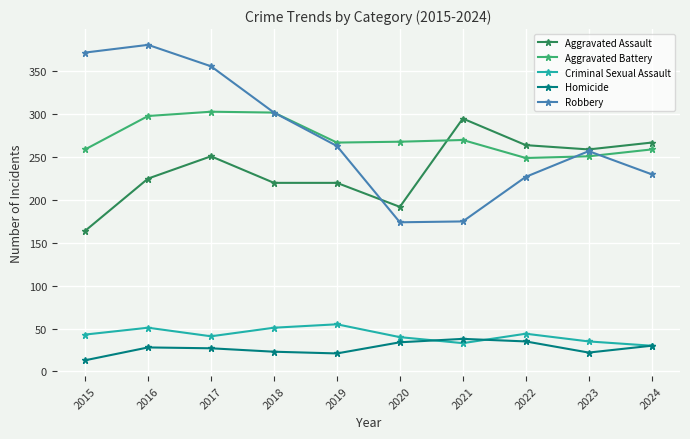

True or false: Robbery has more than 0 points higher than both neighbors.

True